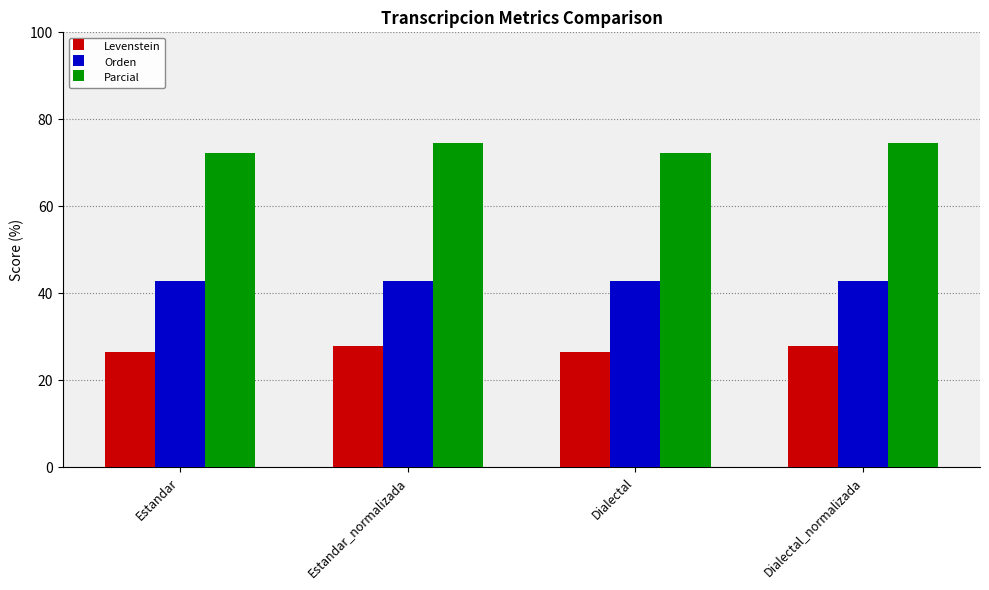

Reading left to right, extract all data points from this chart.

Levenstein: Estandar=26.6	Estandar_normalizada=28.0	Dialectal=26.6	Dialectal_normalizada=28.0
Orden: Estandar=42.9	Estandar_normalizada=42.9	Dialectal=42.9	Dialectal_normalizada=42.9
Parcial: Estandar=72.3	Estandar_normalizada=74.5	Dialectal=72.3	Dialectal_normalizada=74.5